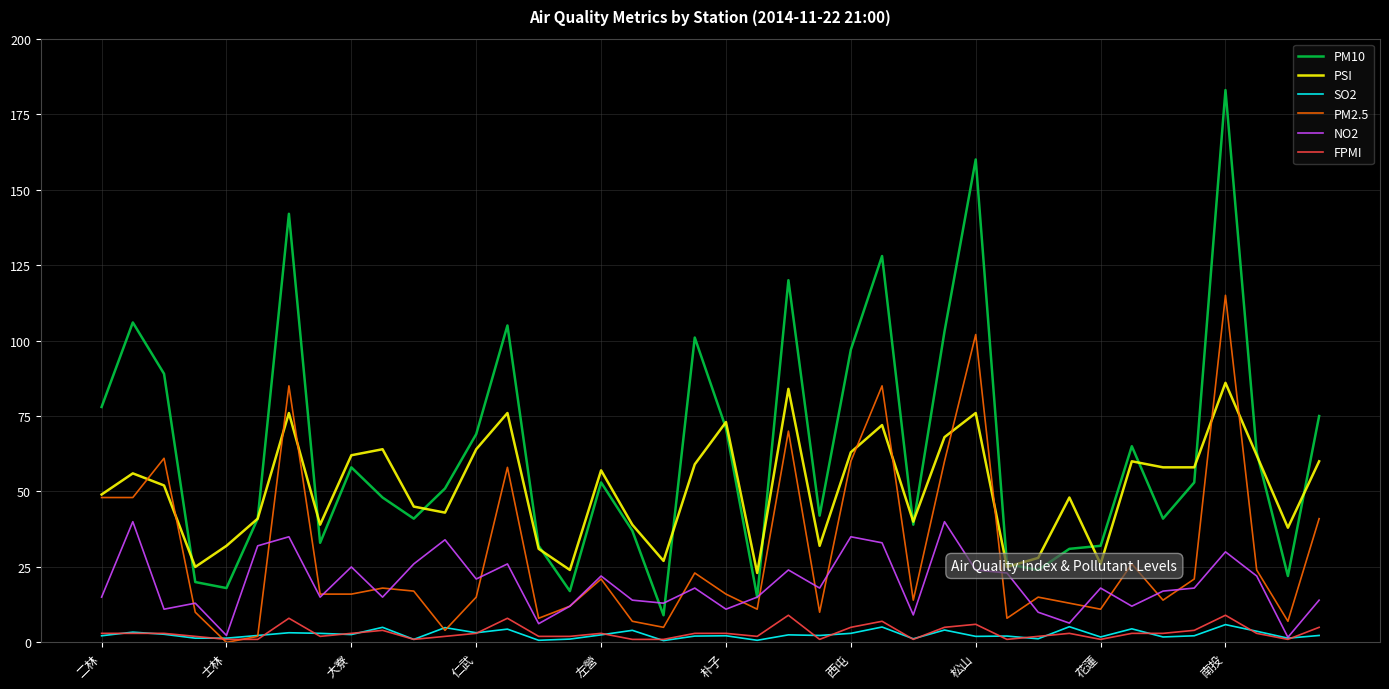

True or false: PM10 and FPMI intersect in this chart.

False